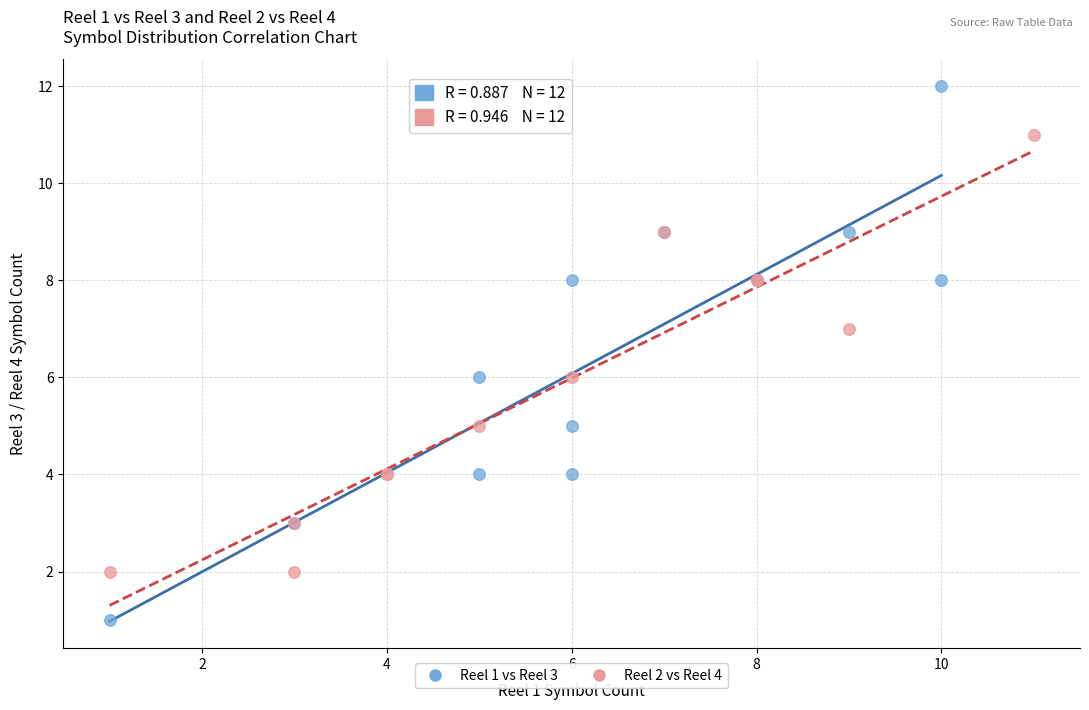

Which series has the largest Y range (max minus min)?

Reel 1 vs Reel 3